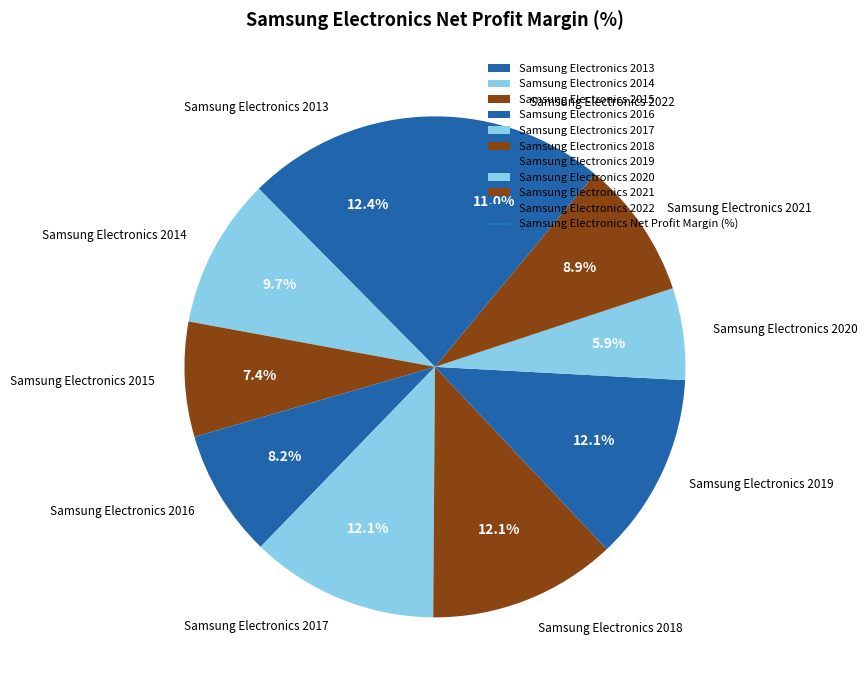

What percentage is the Samsung Electronics 2015 slice, to the nearest percent?

7%